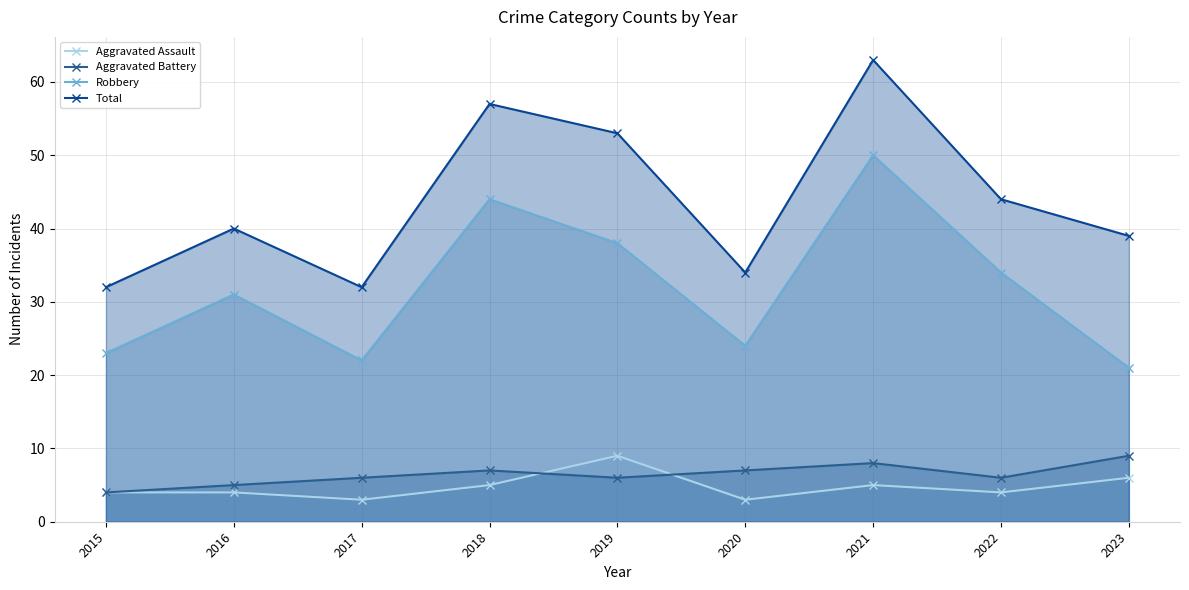

Reading left to right, what are all the values shown in this chart?

Aggravated Assault: 2015=4	2016=4	2017=3	2018=5	2019=9	2020=3	2021=5	2022=4	2023=6
Aggravated Battery: 2015=4	2016=5	2017=6	2018=7	2019=6	2020=7	2021=8	2022=6	2023=9
Robbery: 2015=23	2016=31	2017=22	2018=44	2019=38	2020=24	2021=50	2022=34	2023=21
Total: 2015=32	2016=40	2017=32	2018=57	2019=53	2020=34	2021=63	2022=44	2023=39